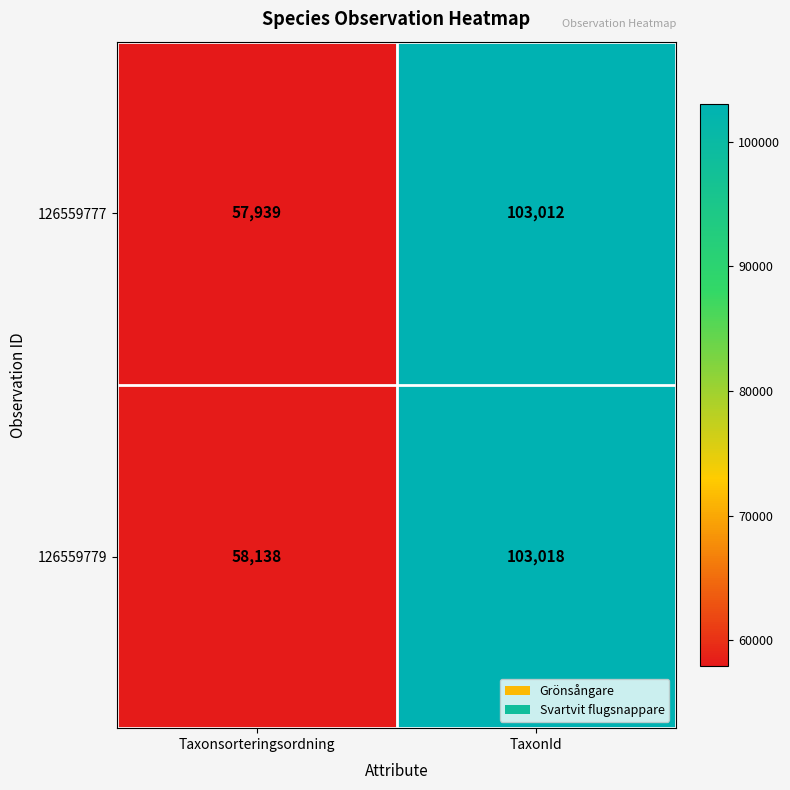

At Taxonsorteringsordning, list the series in order from largest to smallest.

126559779, 126559777